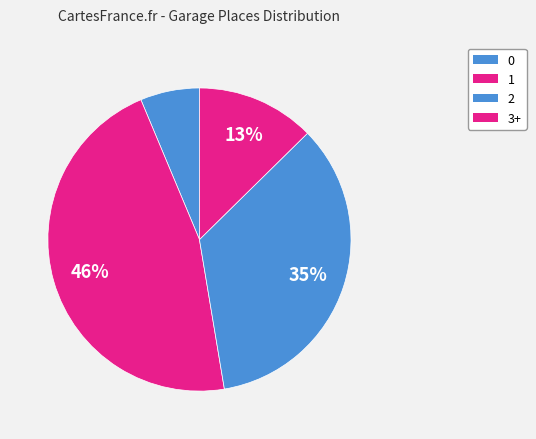

To the nearest percent, what is the difference between the largest and smallest slice percentages?

40%